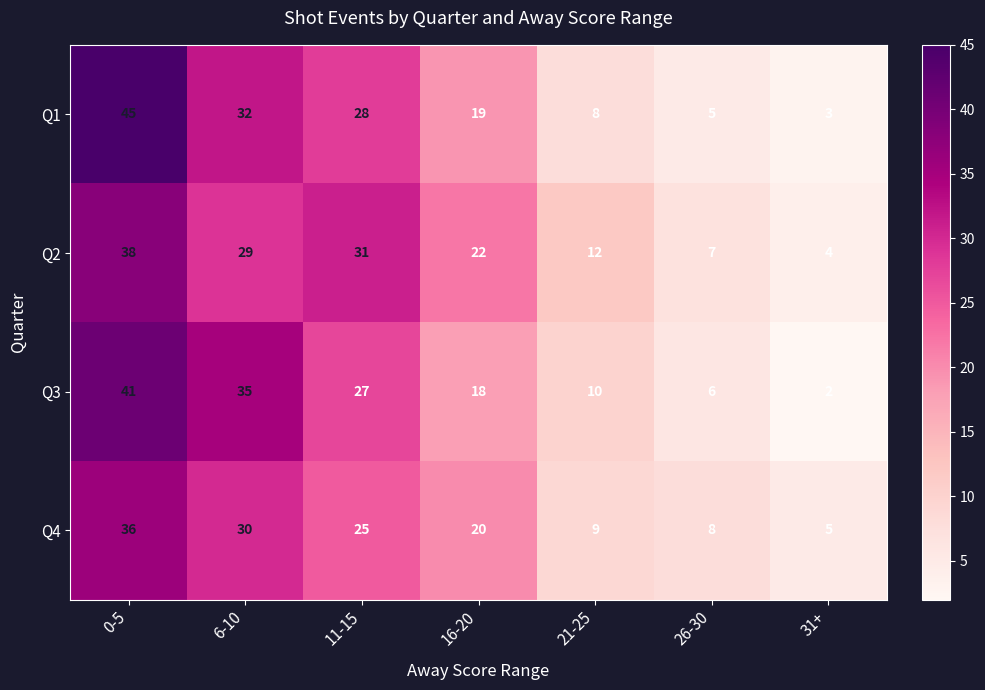

What is the maximum value shown in the chart?

45